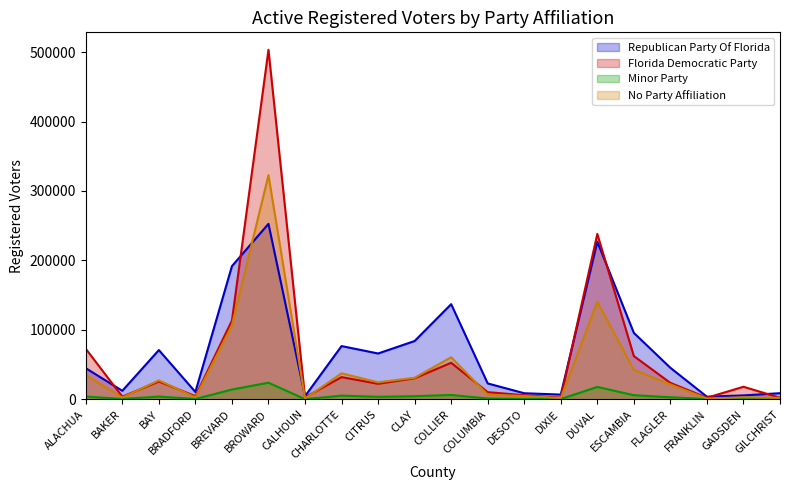

Reading right to left, transcribe all the data shown in this chart.

Republican Party Of Florida: 8650	5457	3573	45216	95556	226912	6651	8576	22709	136932	83818	65859	76541	4368	252672	191728	10437	70782	12110	44642
Florida Democratic Party: 2052	17904	2126	23478	62101	238093	2239	5738	10126	52481	30164	22206	31800	2669	503444	113293	4397	25494	3648	72579
Minor Party: 286	365	223	2824	5728	17683	199	356	995	6065	4339	3483	5132	75	23767	13902	330	3822	333	3846
No Party Affiliation: 1880	2775	961	21296	42344	140549	1694	4609	6580	60425	30875	24360	37270	910	322856	106587	2653	27182	2343	34816